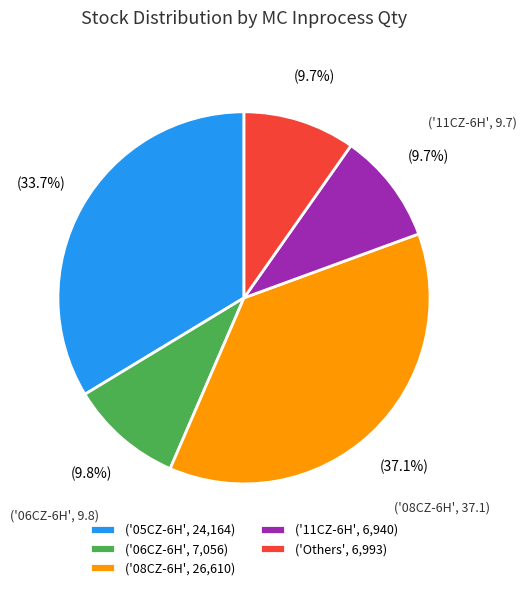

Which category has the biggest portion of the pie?

('08CZ-6H', 26,610)